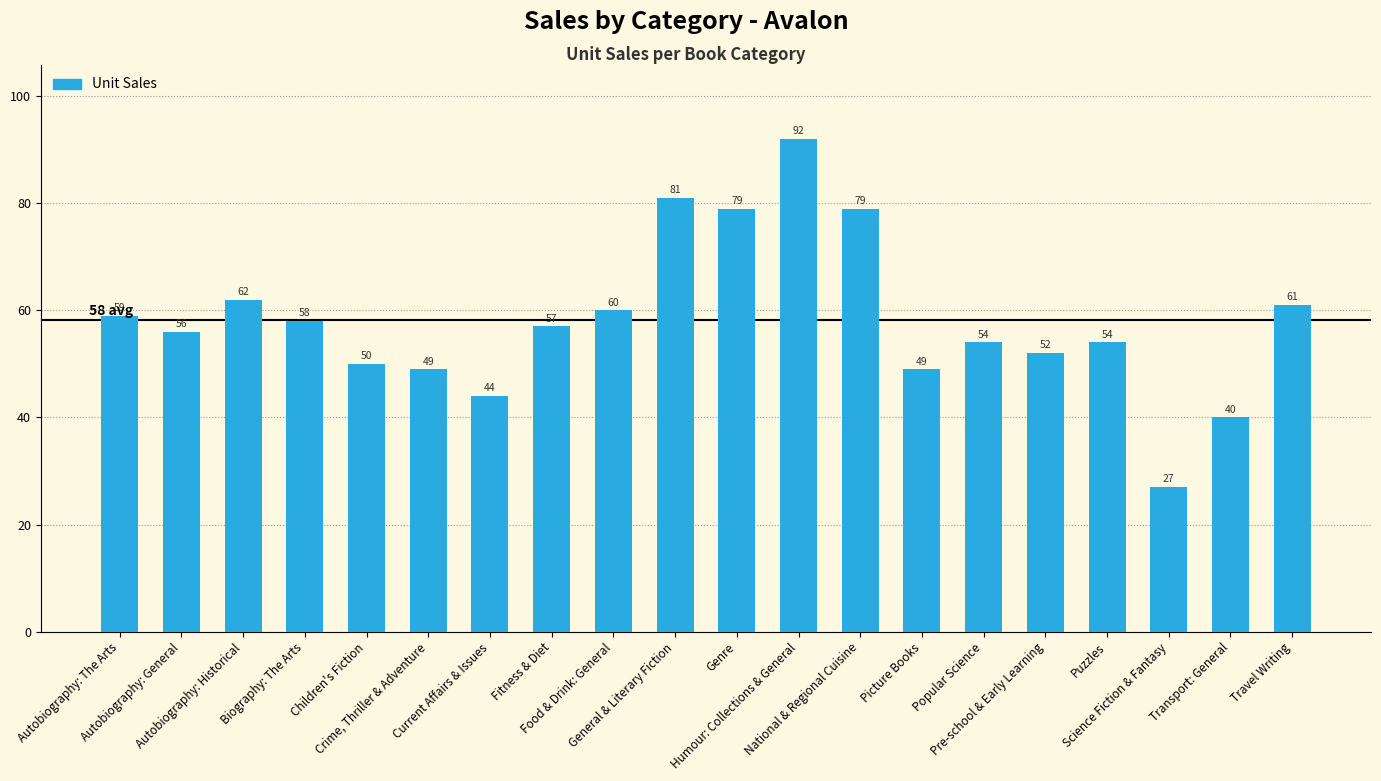

What is the greatest value displayed?

92